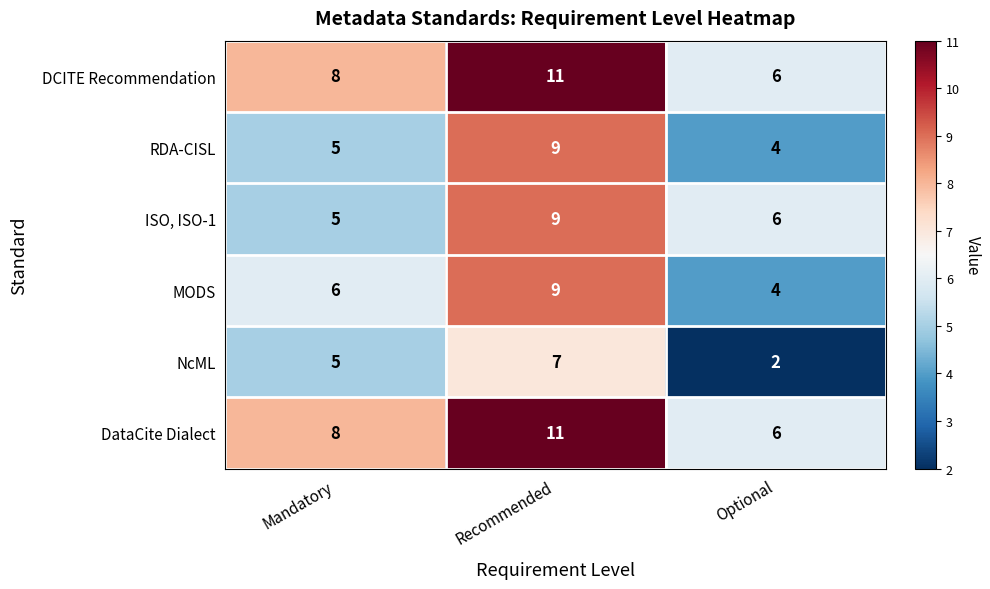

Reading left to right, transcribe all the data shown in this chart.

DCITE Recommendation: 8	11	6
RDA-CISL: 5	9	4
ISO, ISO-1: 5	9	6
MODS: 6	9	4
NcML: 5	7	2
DataCite Dialect: 8	11	6